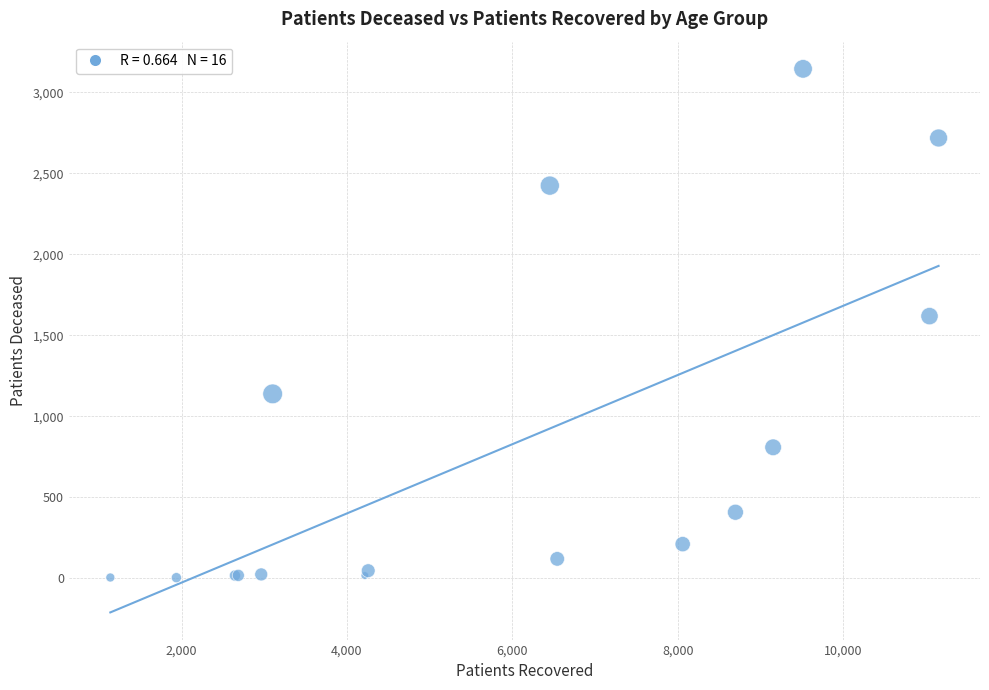

What Y value in the scatter plot is closest to 1574?

1618